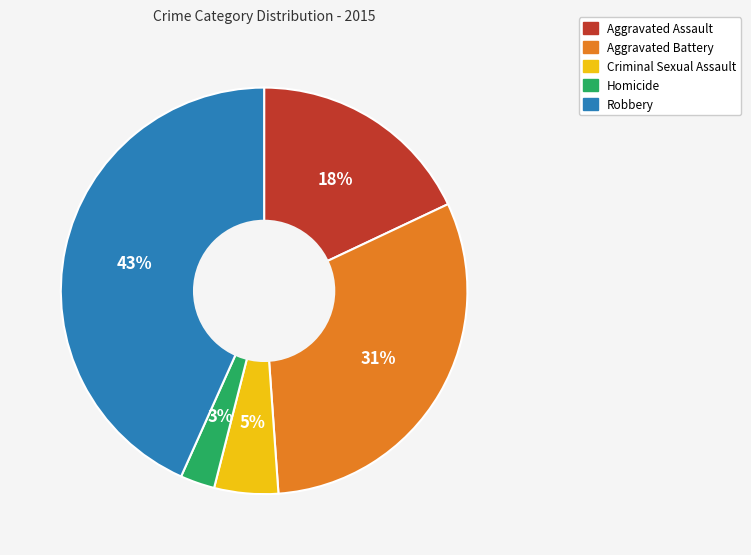

To the nearest percent, what portion does Robbery represent?

43%